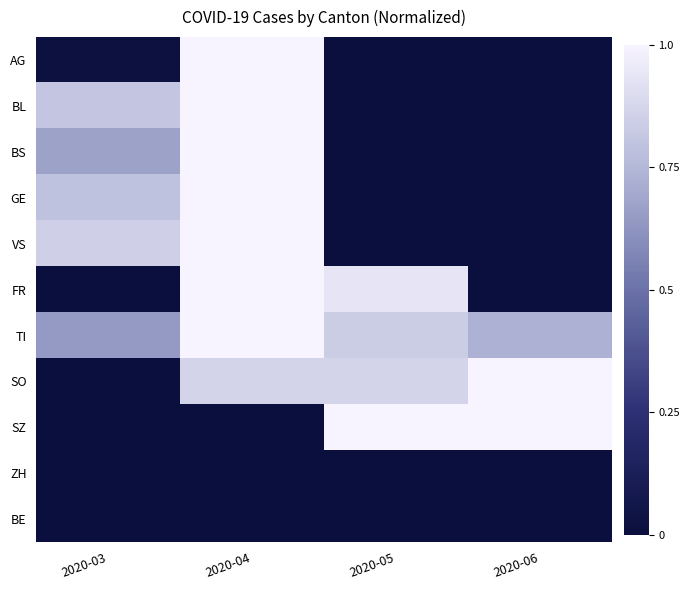

Reading right to left, extract all data points from this chart.

AG: 2020-06=0.0	2020-05=0.0	2020-04=1.0	2020-03=0.0
BL: 2020-06=0.0	2020-05=0.0	2020-04=1.0	2020-03=0.8
BS: 2020-06=0.0	2020-05=0.0	2020-04=1.0	2020-03=0.7
GE: 2020-06=0.0	2020-05=0.0	2020-04=1.0	2020-03=0.8
VS: 2020-06=0.0	2020-05=0.0	2020-04=1.0	2020-03=0.8
FR: 2020-06=0.0	2020-05=0.9	2020-04=1.0	2020-03=0.0
TI: 2020-06=0.7	2020-05=0.8	2020-04=1.0	2020-03=0.6
SO: 2020-06=1.0	2020-05=0.9	2020-04=0.9	2020-03=0.0
SZ: 2020-06=1.0	2020-05=1.0	2020-04=0.0	2020-03=0.0
ZH: 2020-06=0.0	2020-05=0.0	2020-04=0.0	2020-03=0.0
BE: 2020-06=0.0	2020-05=0.0	2020-04=0.0	2020-03=0.0